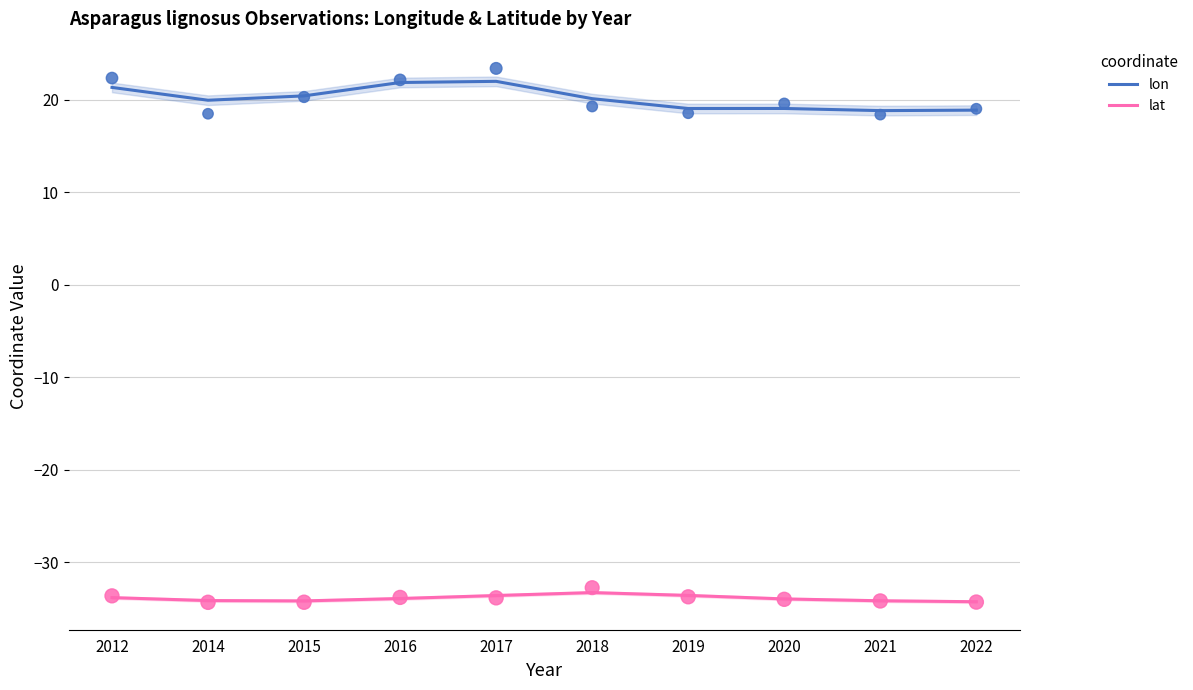

Which series contains the highest Y value?

lon